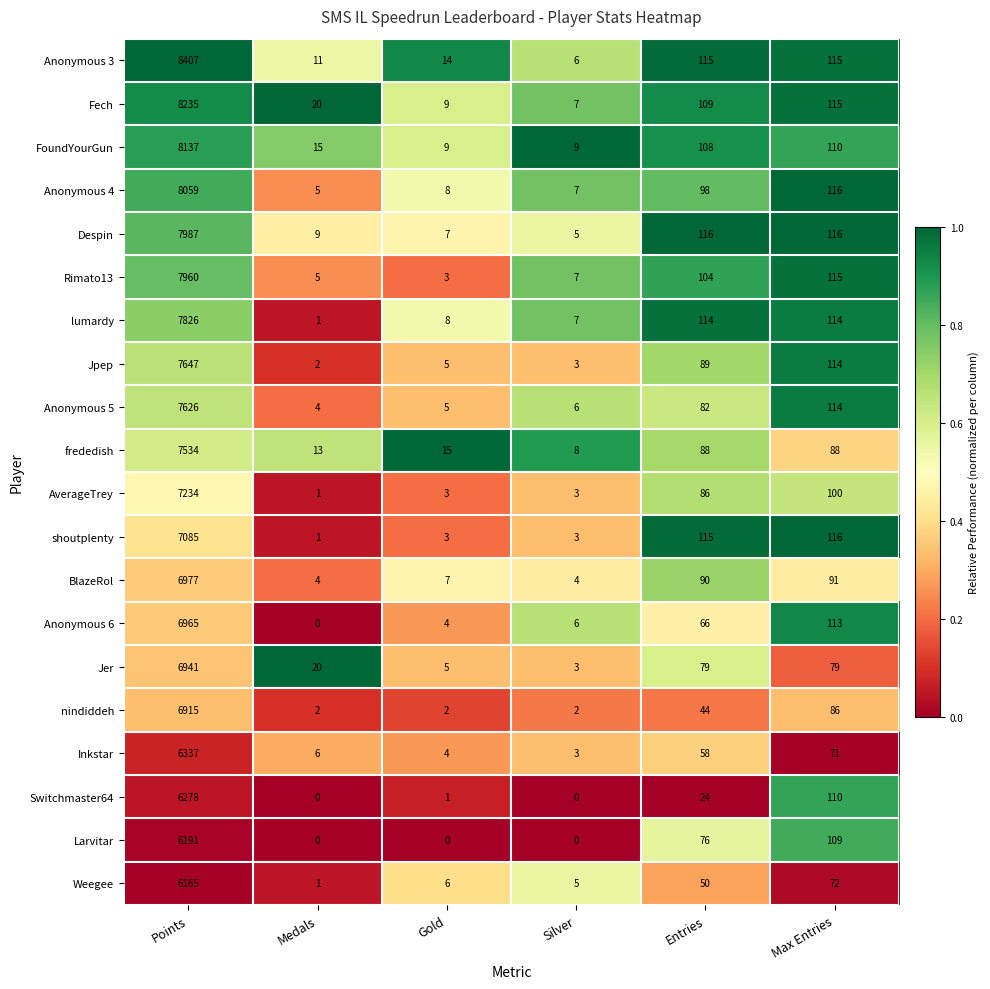

At which category is the sum across all series the highest?

Points